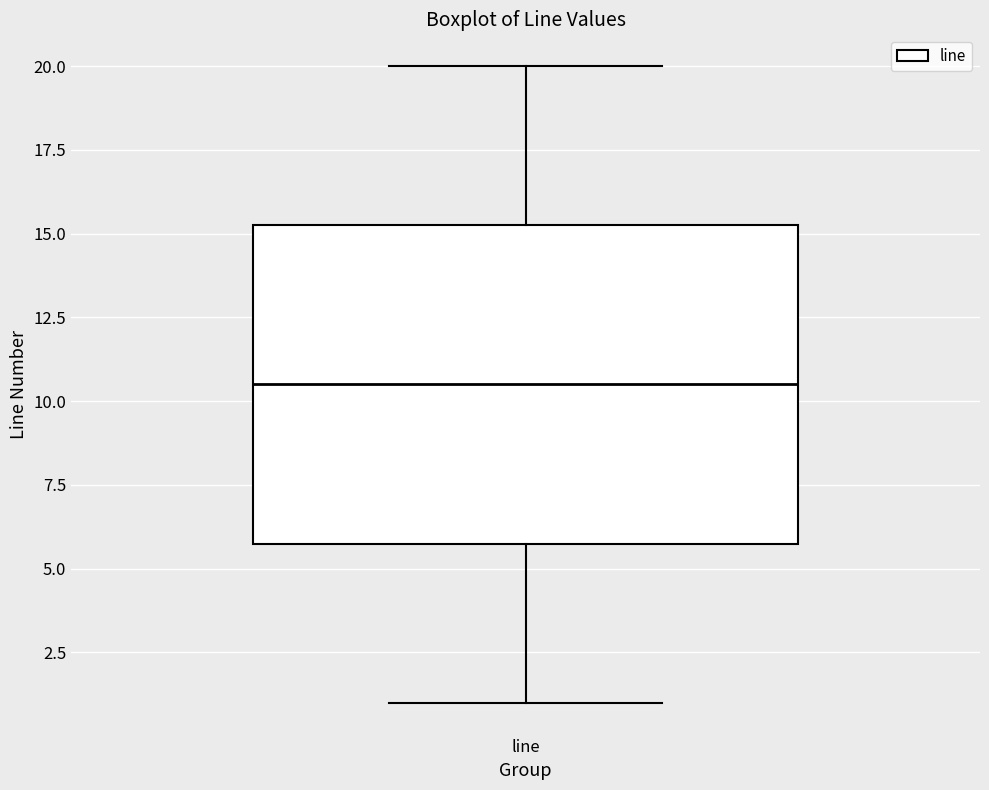

Where is the upper edge of the box for line on the y-axis? The values are not printed on the chart, so give them approximately, as read against the axis.

15.5